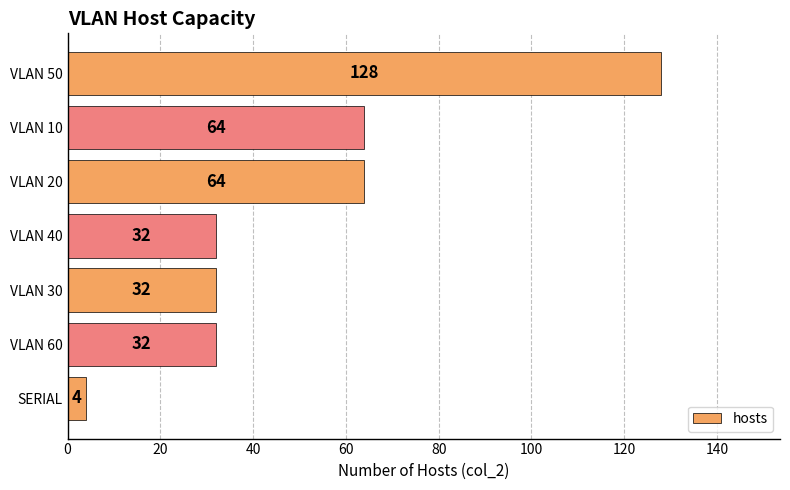

Reading top to bottom, list all the values displayed in this chart.

VLAN 50=128	VLAN 10=64	VLAN 20=64	VLAN 40=32	VLAN 30=32	VLAN 60=32	SERIAL=4